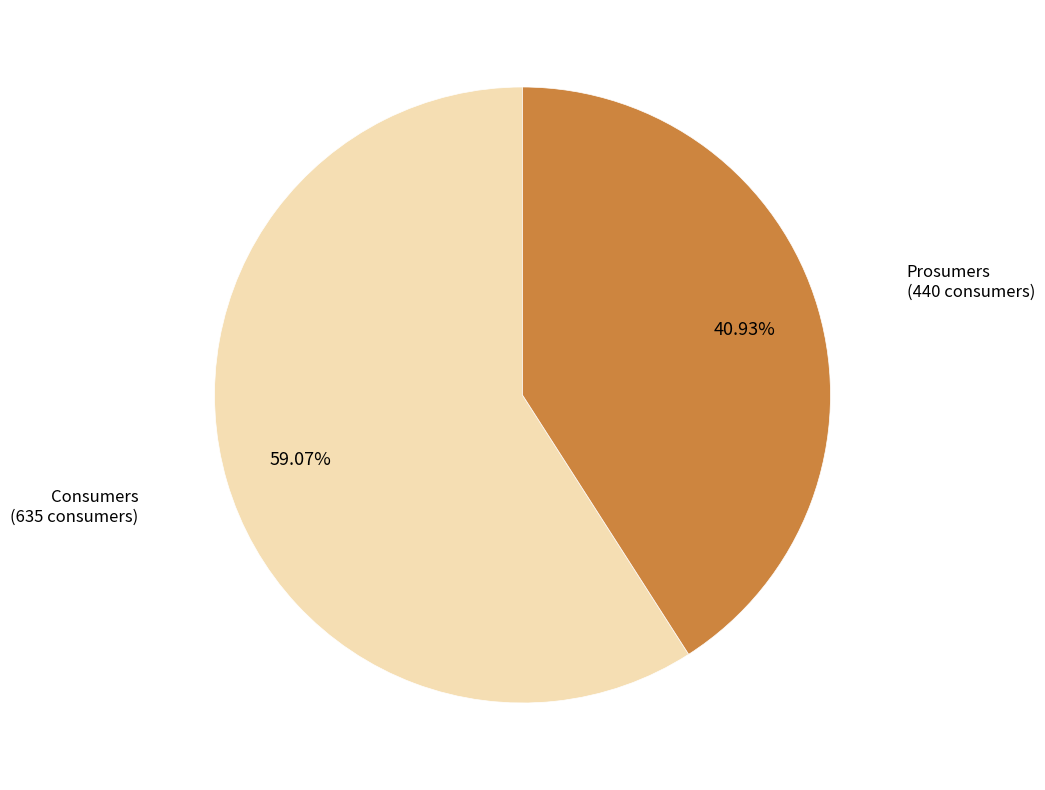

To the nearest percent, what is the average slice percentage?

50%